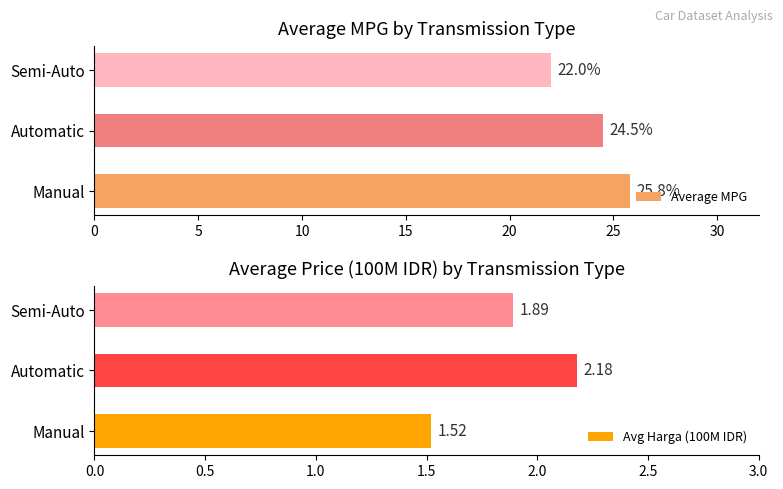

What is the minimum value shown in the chart?

1.5